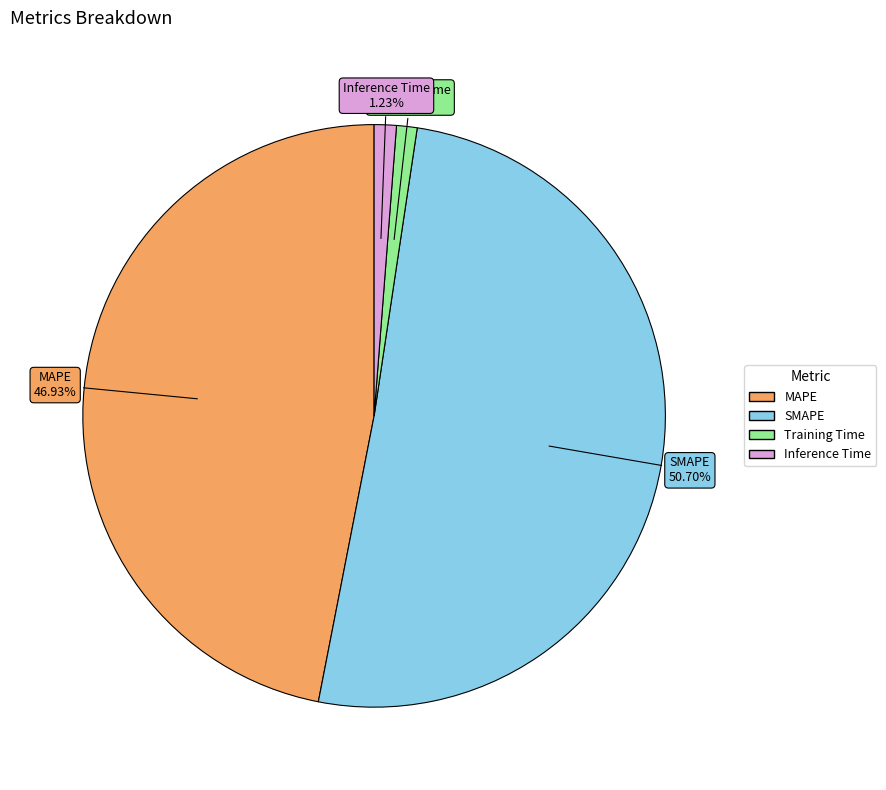

Between Inference Time and MAPE, which is larger?

MAPE